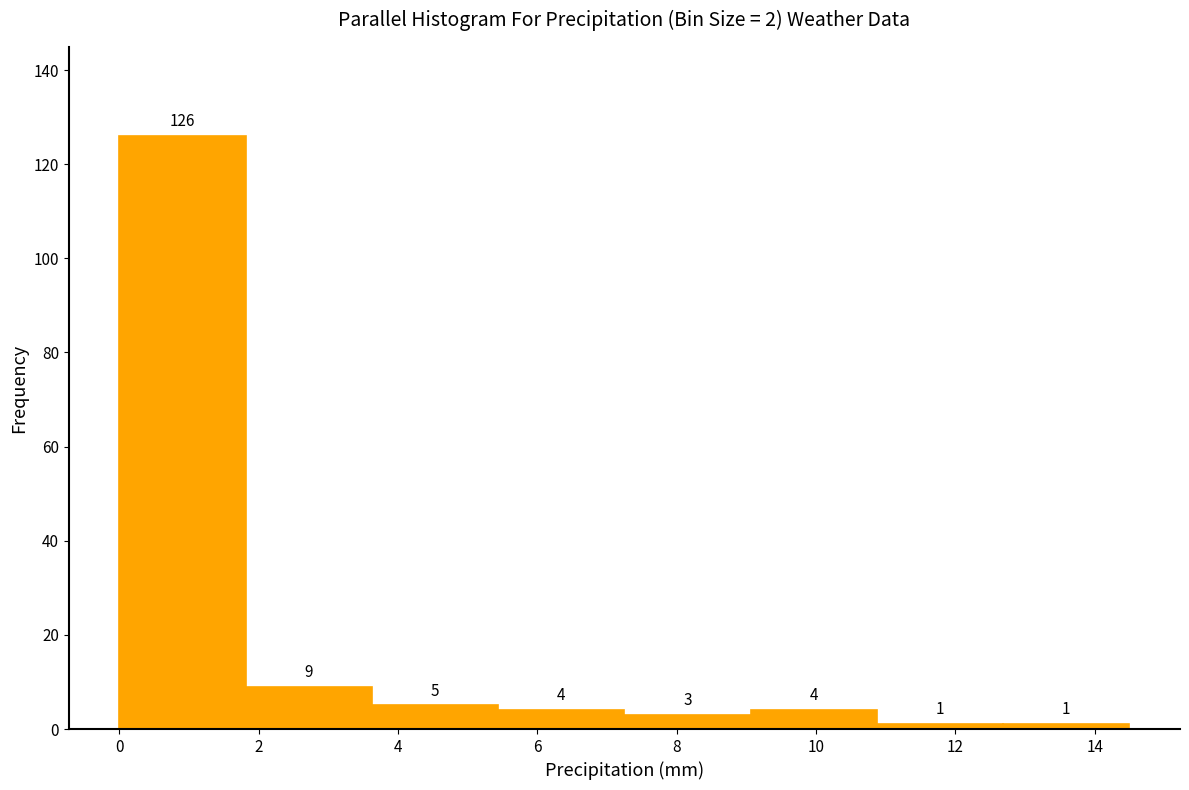

What is the height of the bar covering 0.0 to 1.8 on the x-axis? The bar edges are not printed on the chart, so give them approximately, as read against the axis.

126